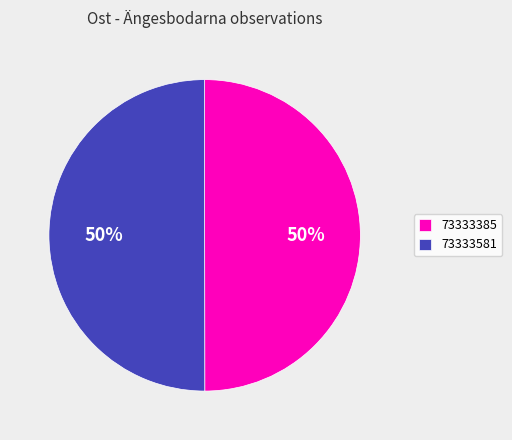

What is the ratio of the value at 73333385 to the value at 73333581?

1.0